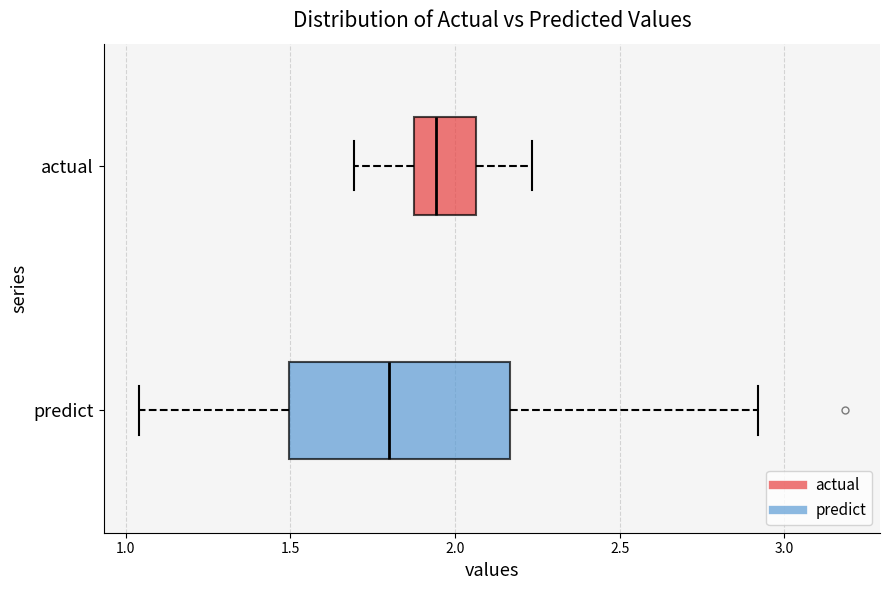

Which box is the widest, from its left edge to its right edge?

predict